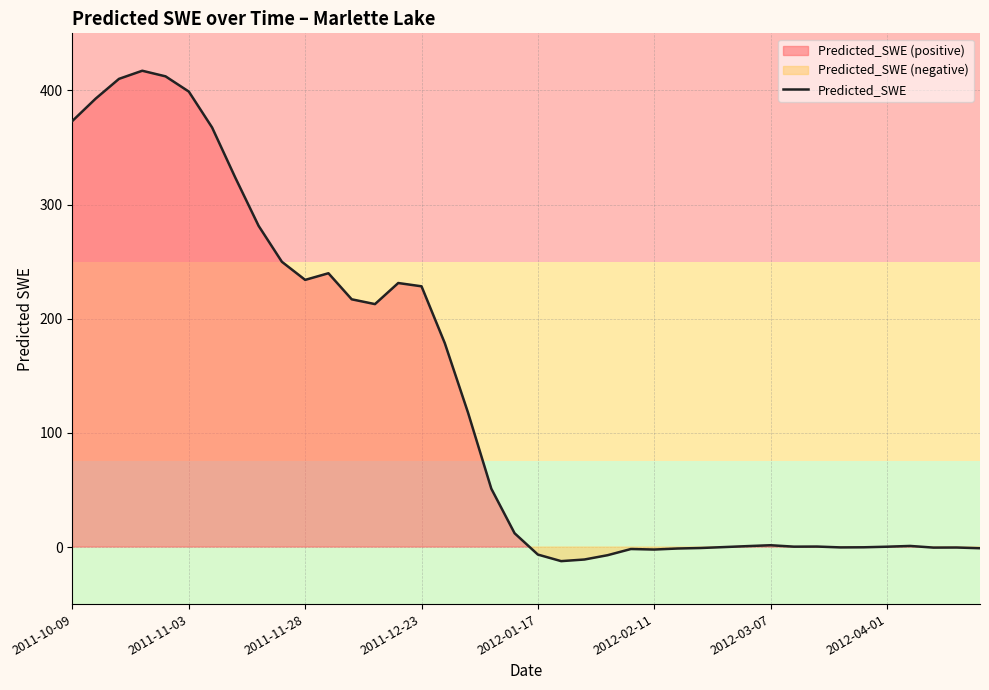

True or false: Predicted_SWE has a value of 335.4 at 2011-12-23.

False